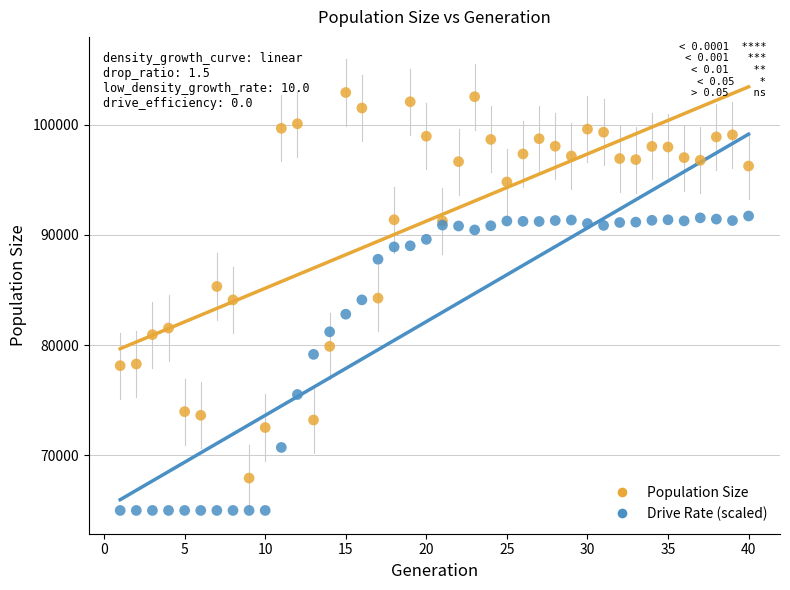

Which series reaches the maximum Y coordinate?

Population Size